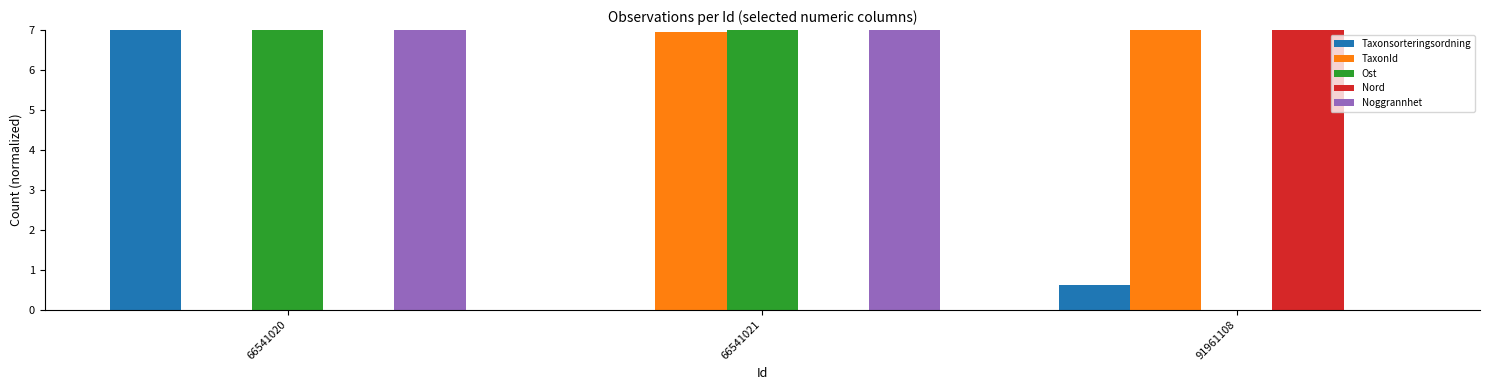

Does the chart contain stacked bars?

No